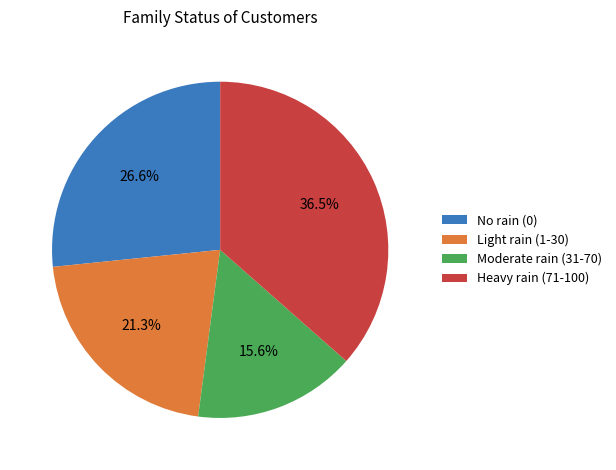

Which slice is the largest?

Heavy rain (71-100)